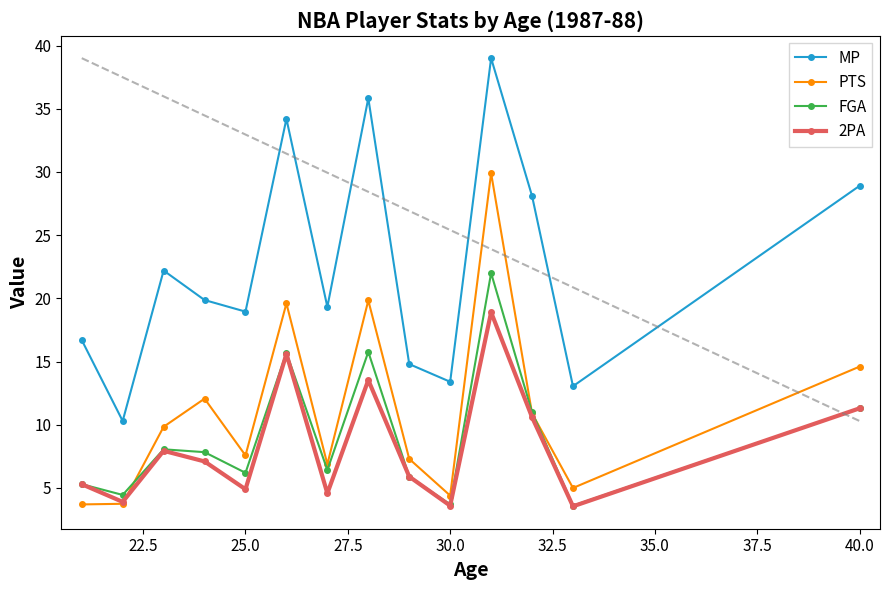

What is the value of the PTS point at the 7th from the left?

6.9